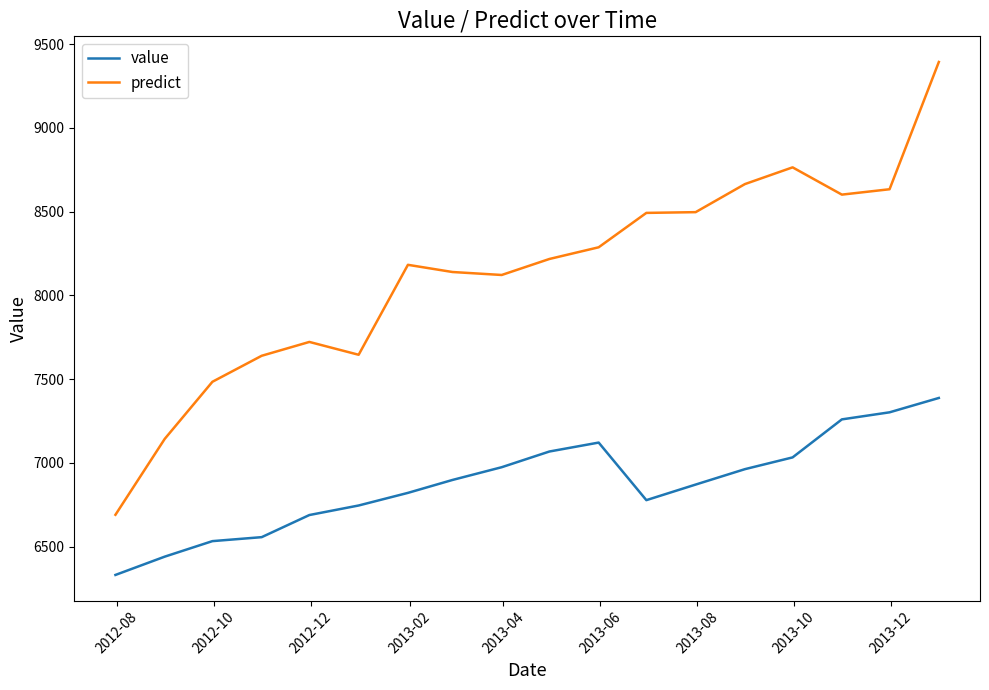

True or false: value and predict intersect in this chart.

False